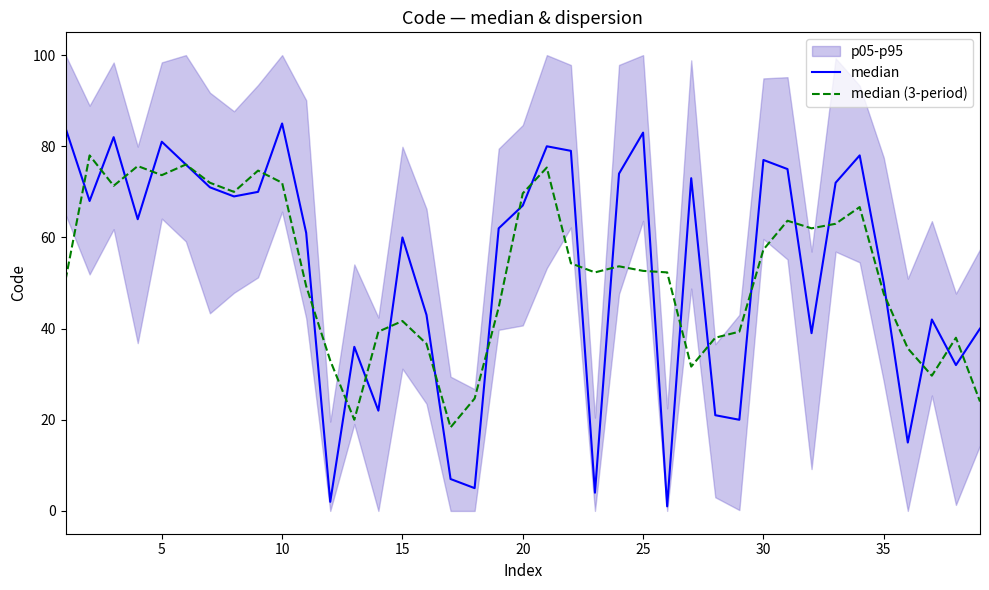

What is the total value across all series at 10?

153.3